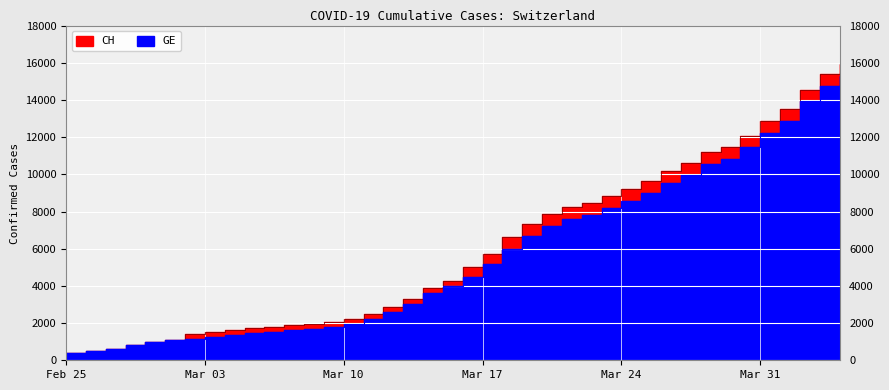

Which series has the largest total across all categories?

CH